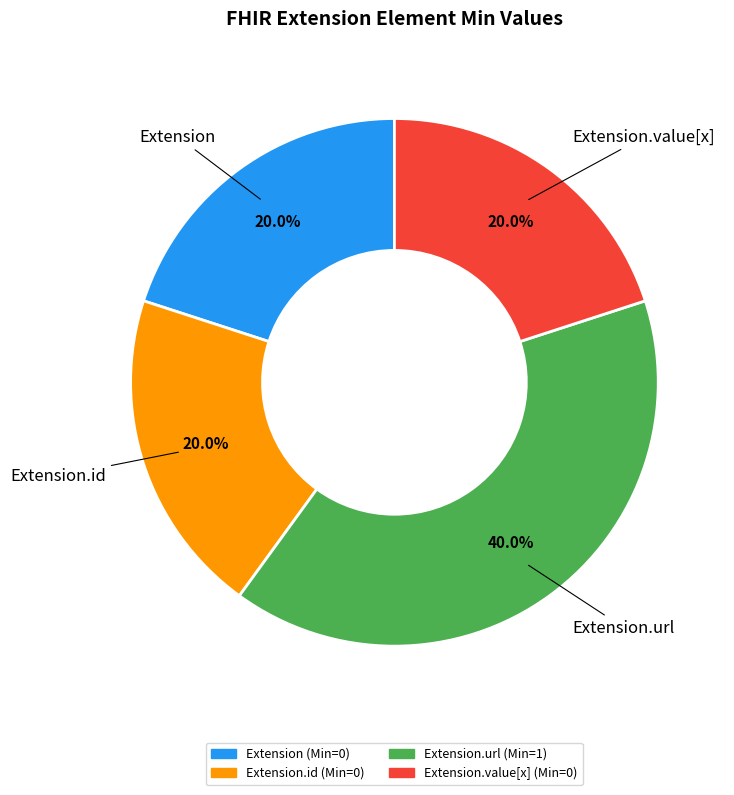

Is there a majority slice in this chart?

No